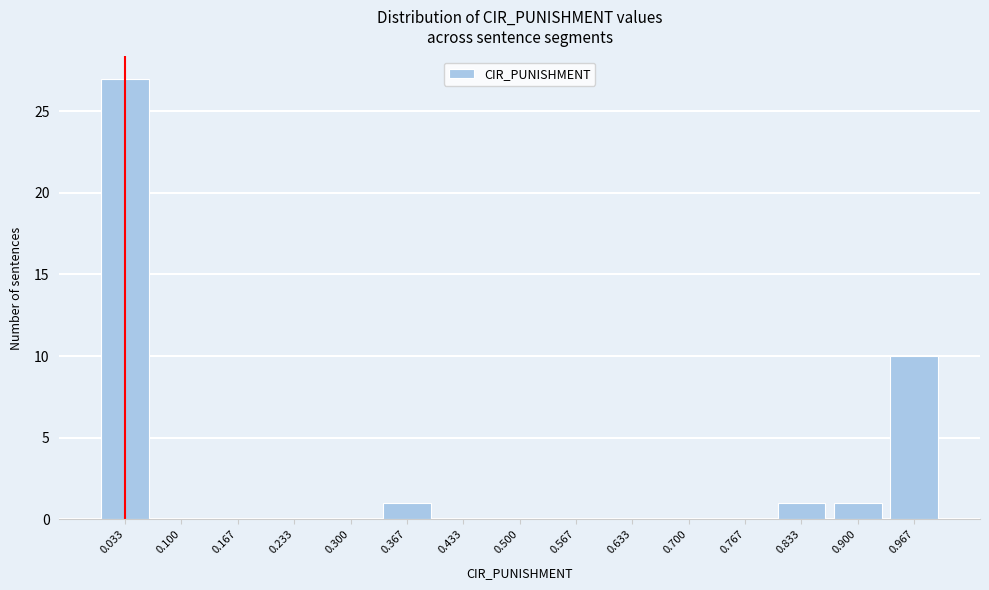

Reading left to right, list all the values displayed in this chart.

0.033=27	0.100=0	0.167=0	0.233=0	0.300=0	0.367=1	0.433=0	0.500=0	0.567=0	0.633=0	0.700=0	0.767=0	0.833=1	0.900=1	0.967=10